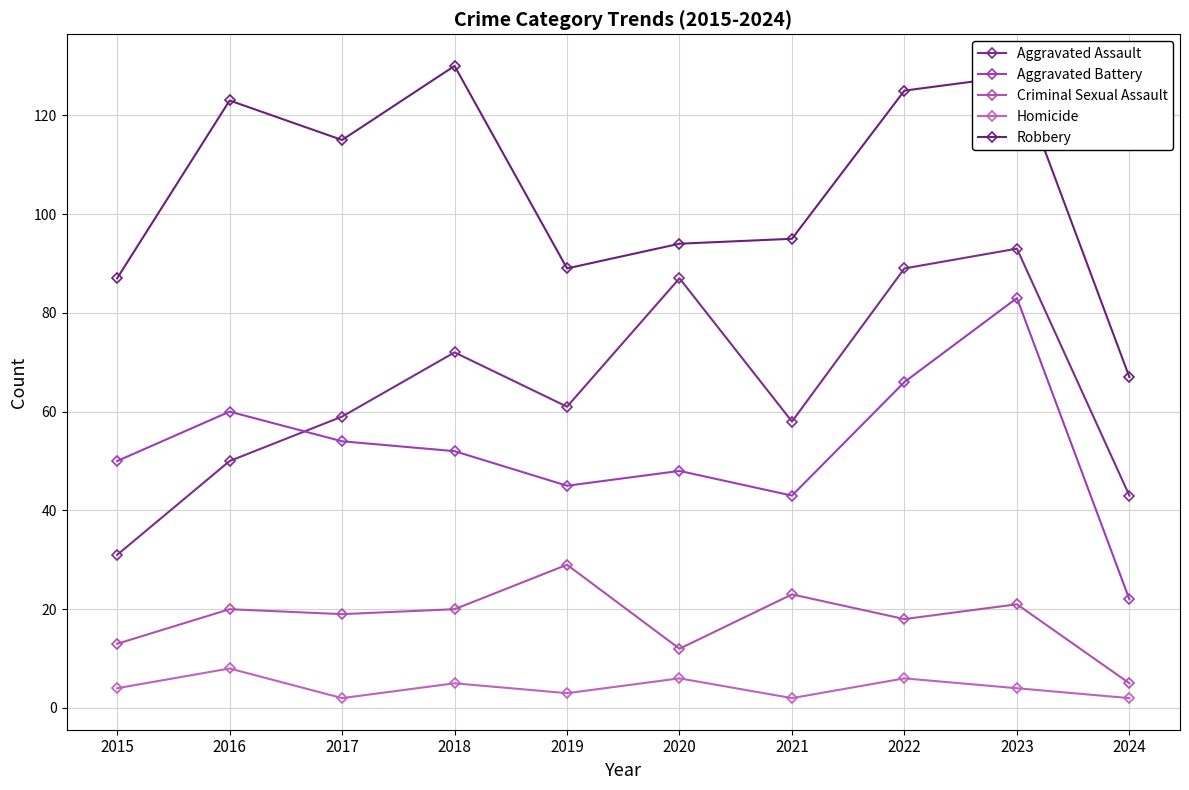

What is the difference between the second highest and second lowest values in the Aggravated Assault series?

46